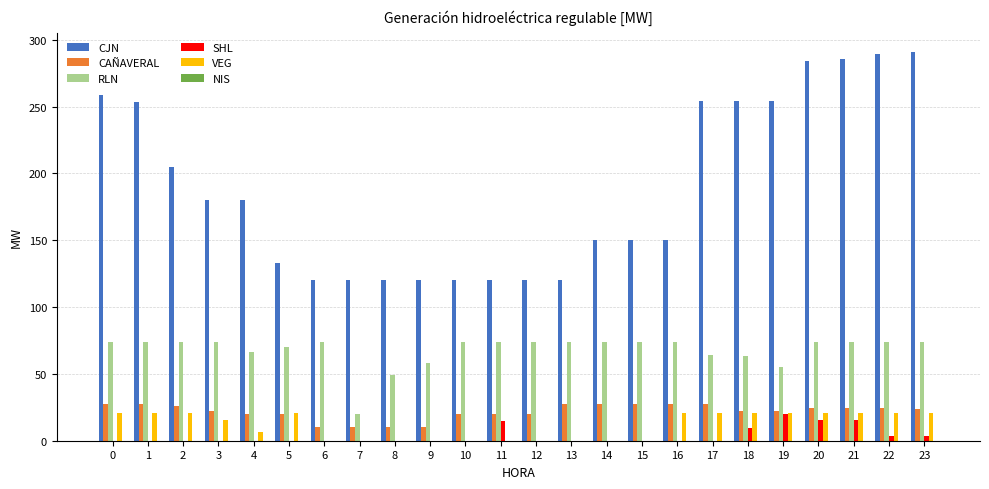

Is the value of CAÑAVERAL at 8 greater than the value of CJN at 11?

No